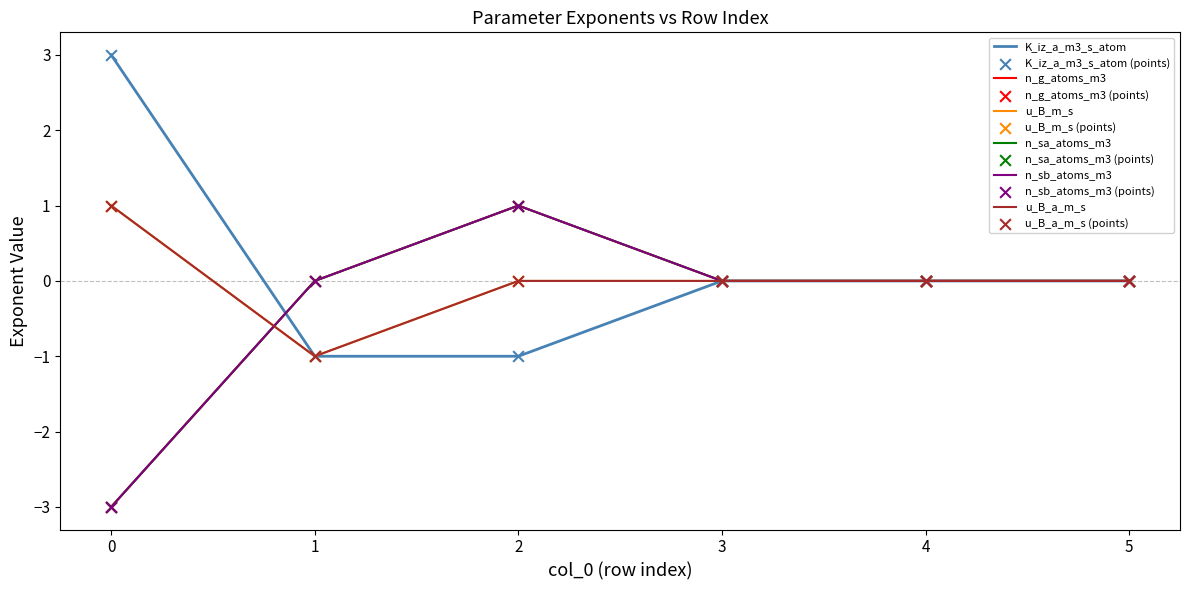

At how many categories does at least one series exceed -2?

6